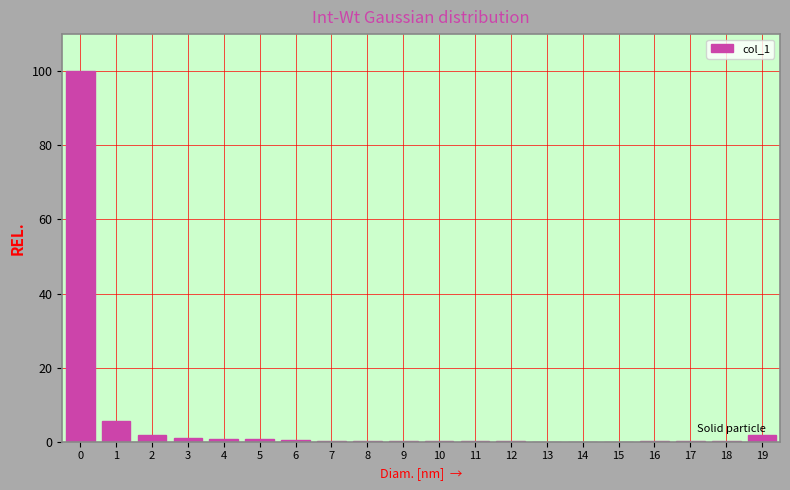

What is the greatest value displayed?

100.0